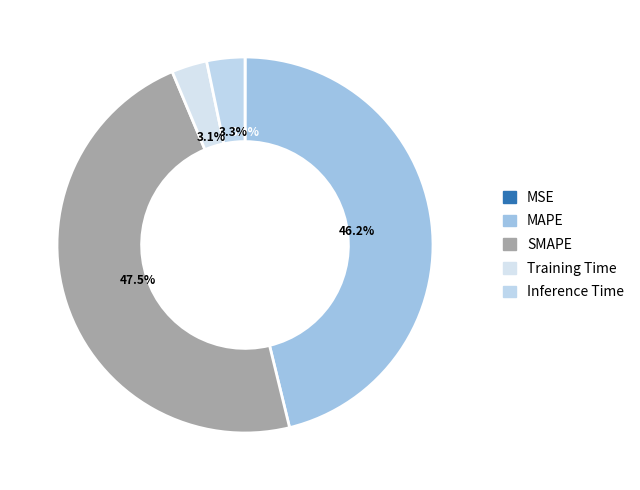

What is the largest slice in the pie chart?

SMAPE